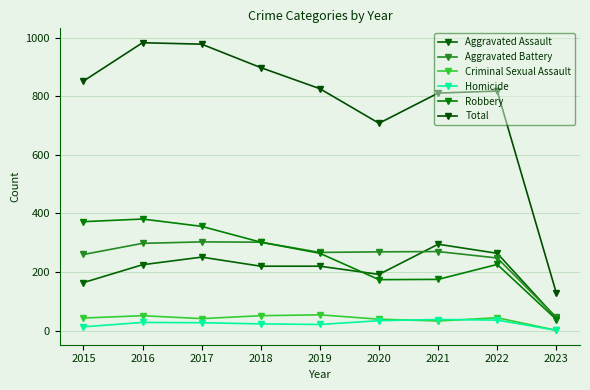

How many lines are shown in the chart?

6